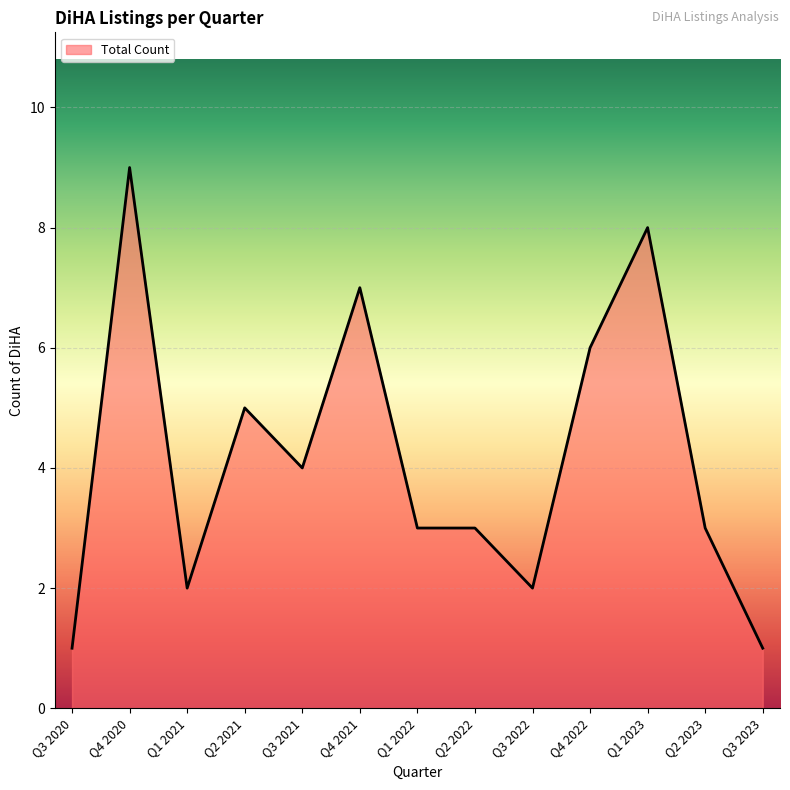

True or false: the data has more than 2 interior local peaks.

True